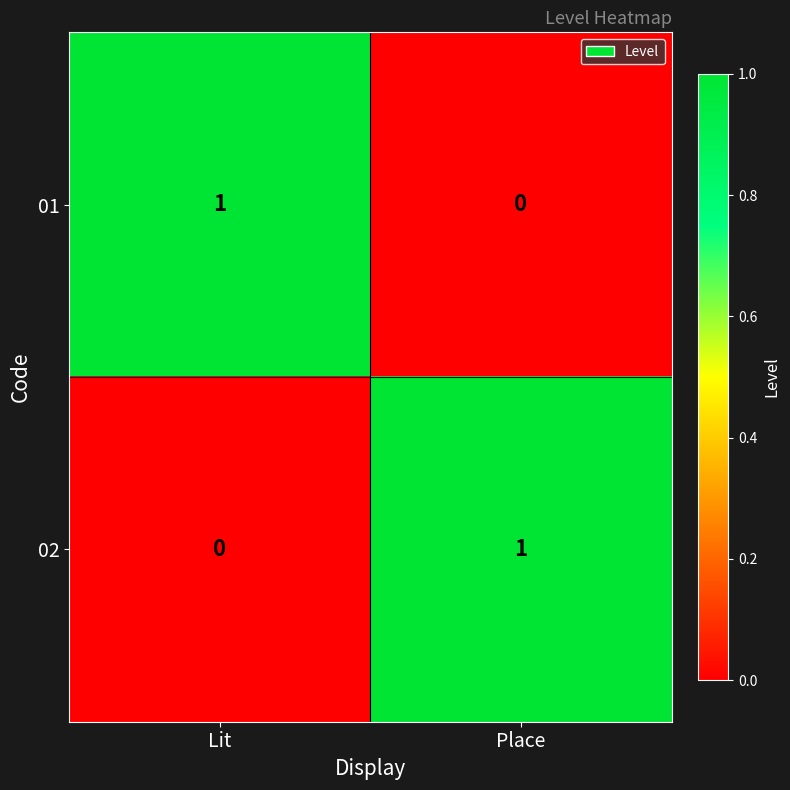

Is the value of 01 at Lit greater than the value of 02 at Lit?

Yes